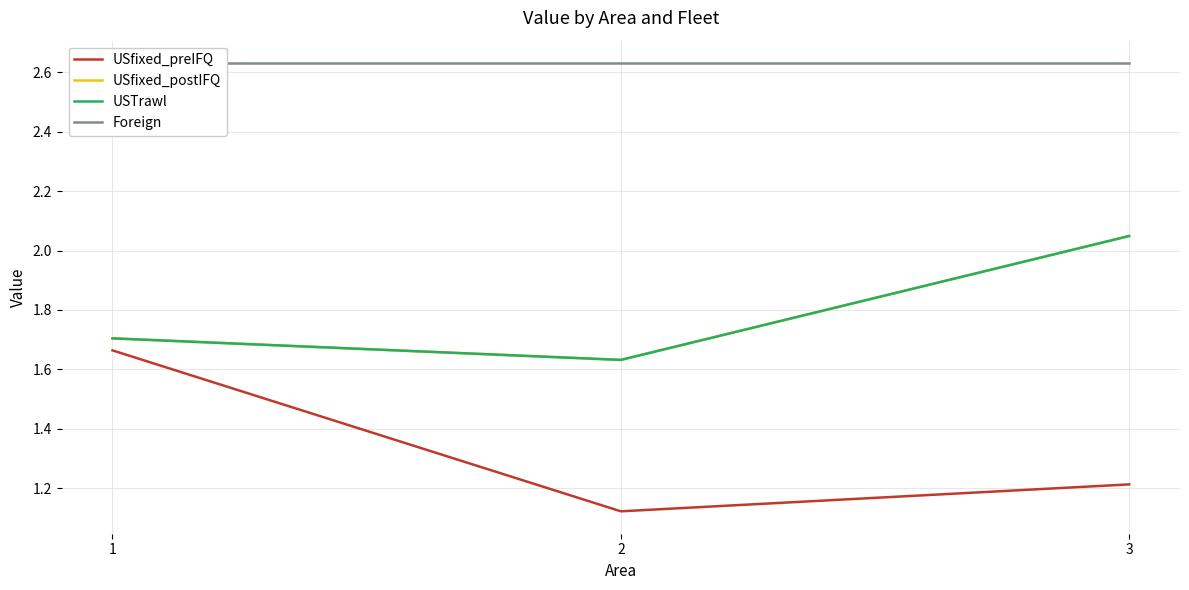

How many series are shown in this chart?

4